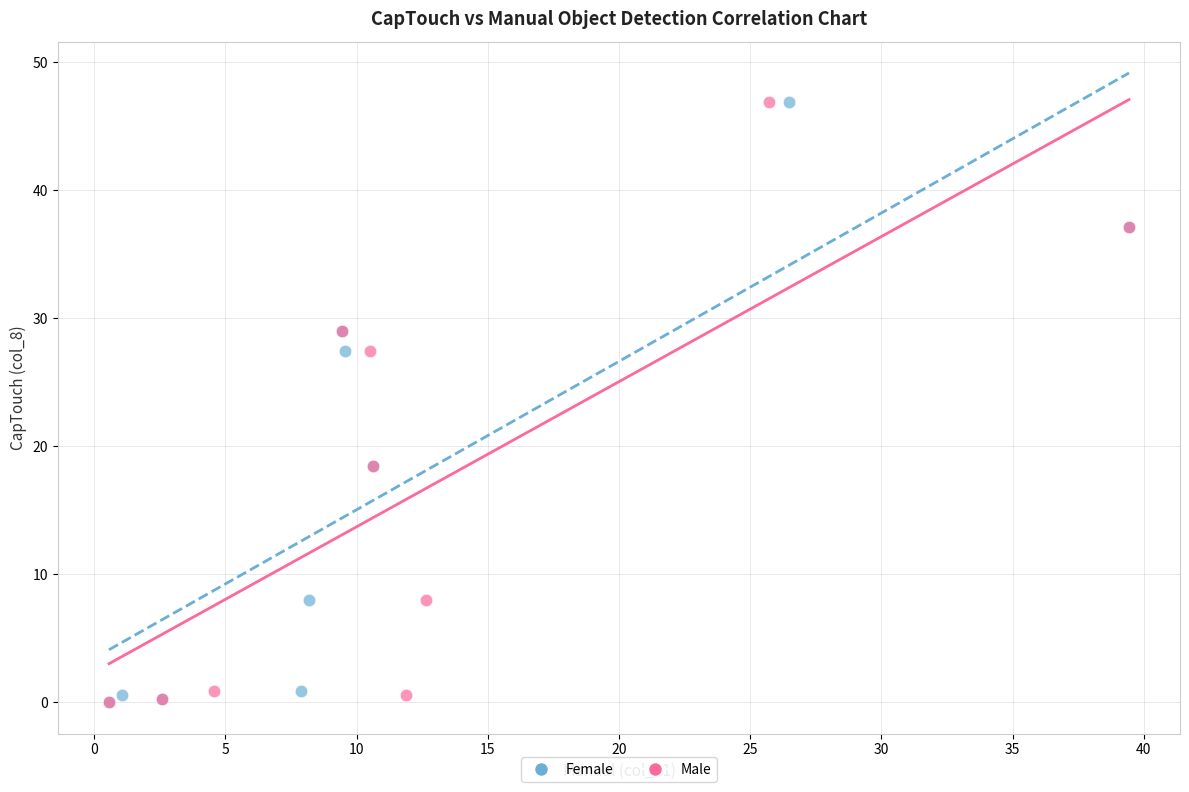

What are all the series names shown in the legend?

Female, Male